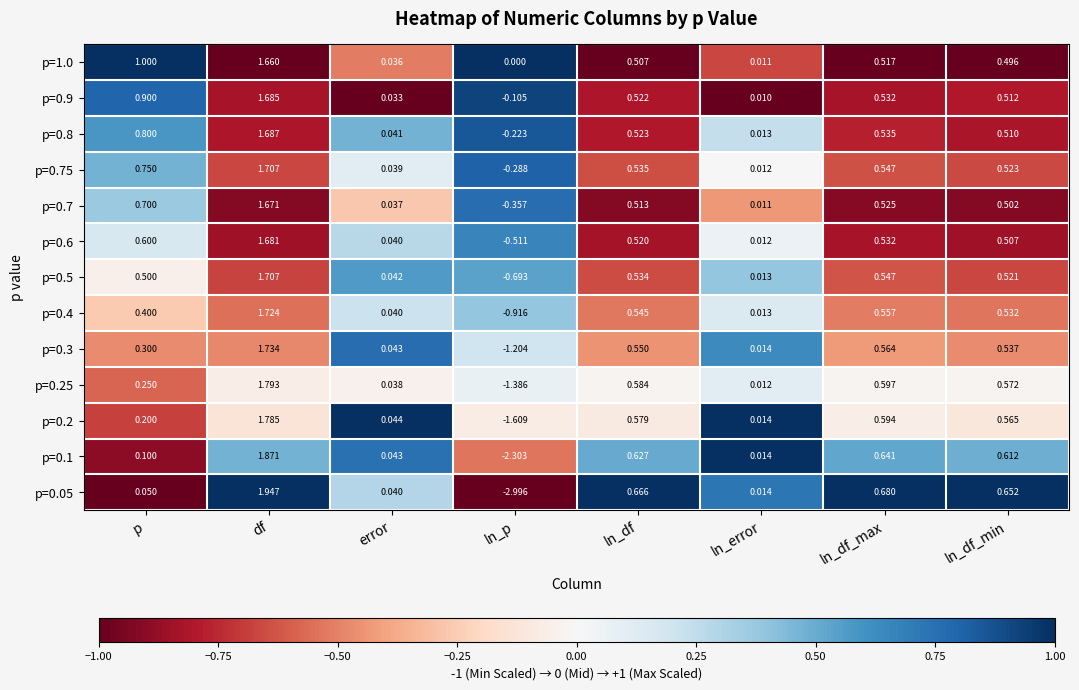

Where is p=0.1 nearest to the value 0?

ln_error